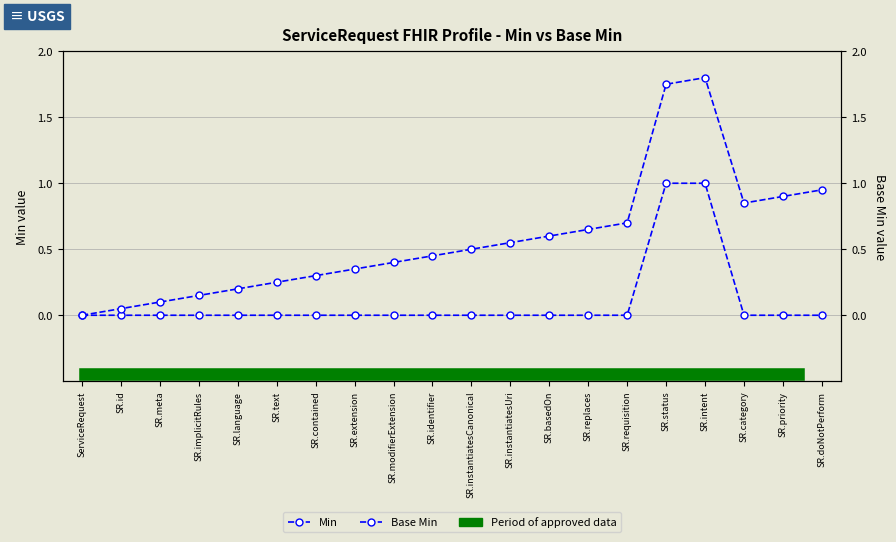

List the labels in order of Base Min value, largest first.

SR.intent, SR.status, SR.doNotPerform, SR.priority, SR.category, SR.requisition, SR.replaces, SR.basedOn, SR.instantiatesUri, SR.instantiatesCanonical, SR.identifier, SR.modifierExtension, SR.extension, SR.contained, SR.text, SR.language, SR.implicitRules, SR.meta, SR.id, ServiceRequest